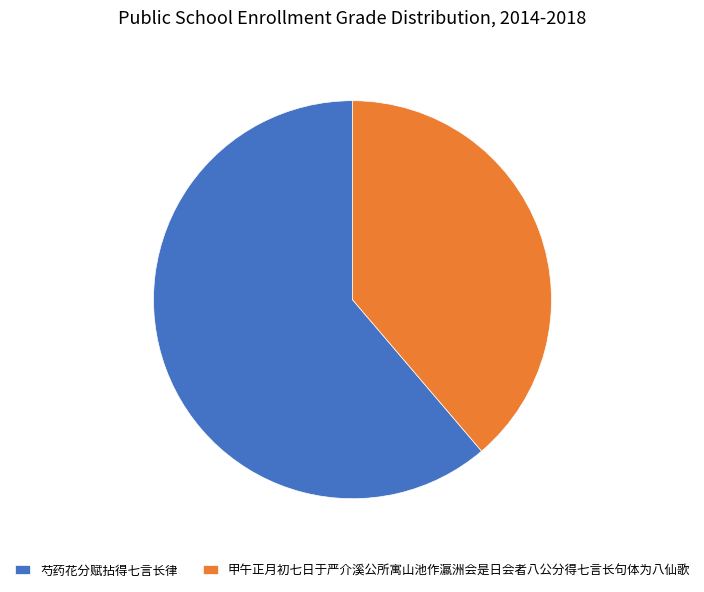

What is the smallest slice in the pie chart?

甲午正月初七日于严介溪公所寓山池作瀛洲会是日会者八公分得七言长句体为八仙歌